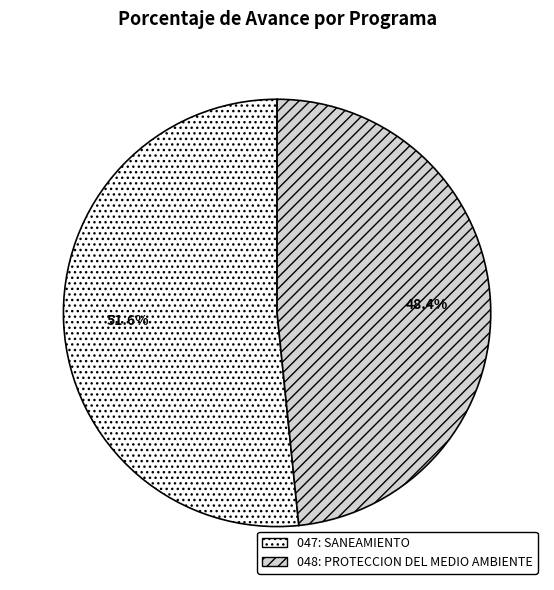

Rank the categories by value from lowest to highest.

048: PROTECCION DEL MEDIO AMBIENTE, 047: SANEAMIENTO